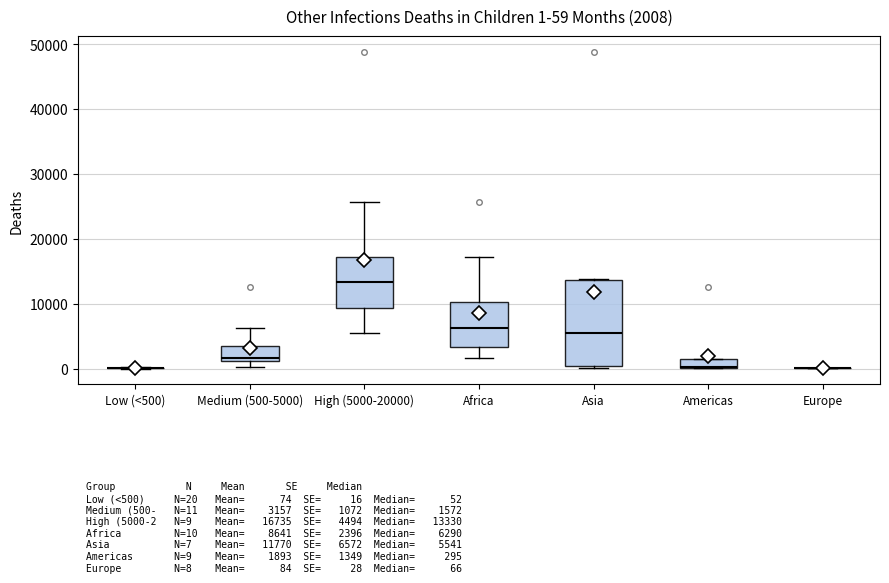

Comparing the boxes themselves (not the whiskers), which one is the tallest?

Asia